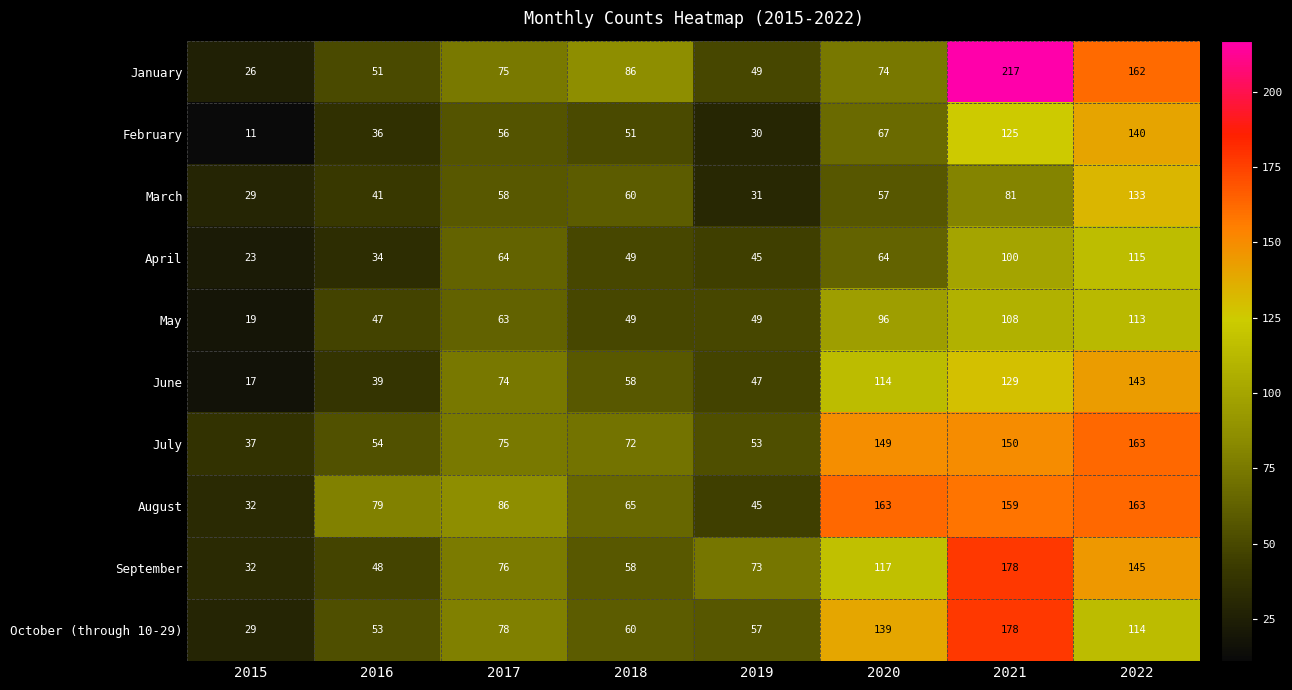

Count the number of data series in this chart.

10